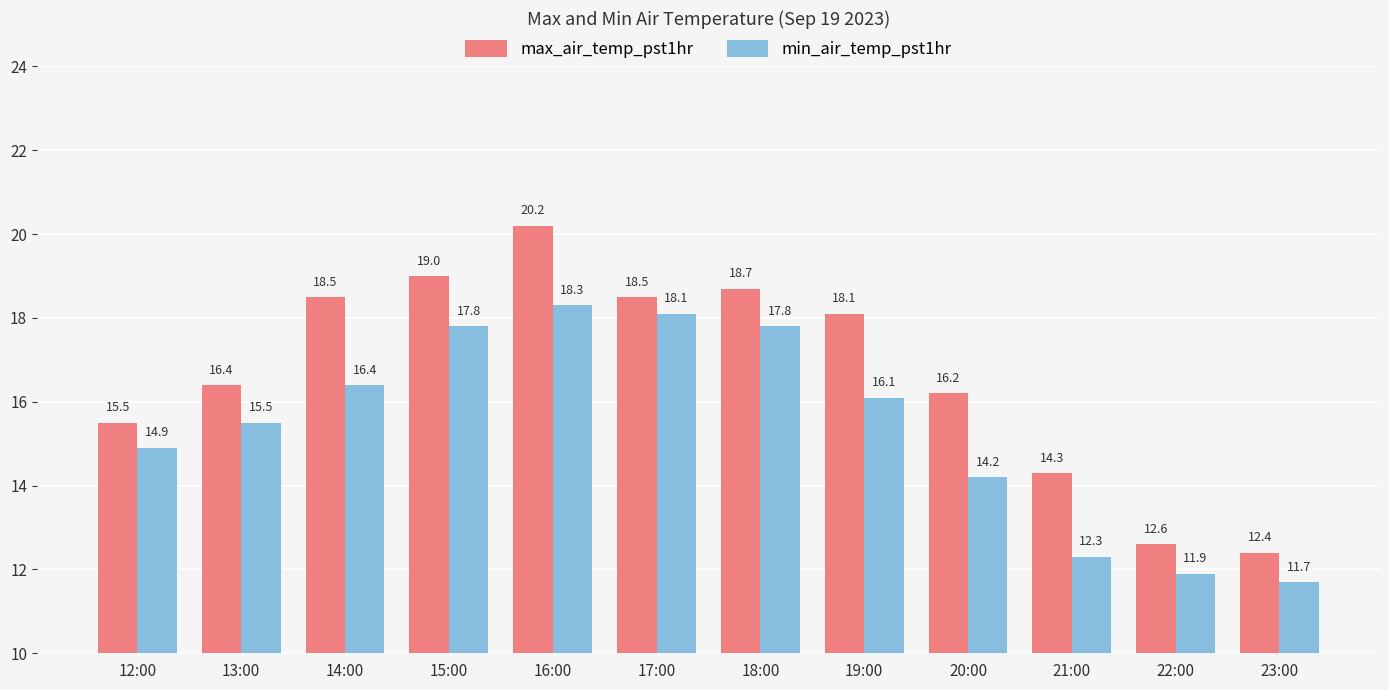

True or false: max_air_temp_pst1hr has a value of 32.8 at 16:00.

False